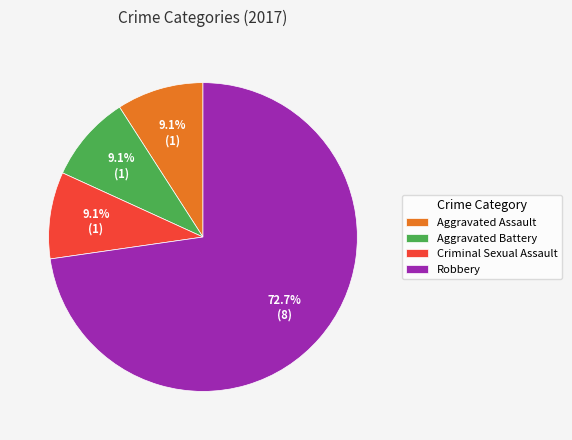

To the nearest percent, what is the difference between the largest and smallest slice percentages?

64%